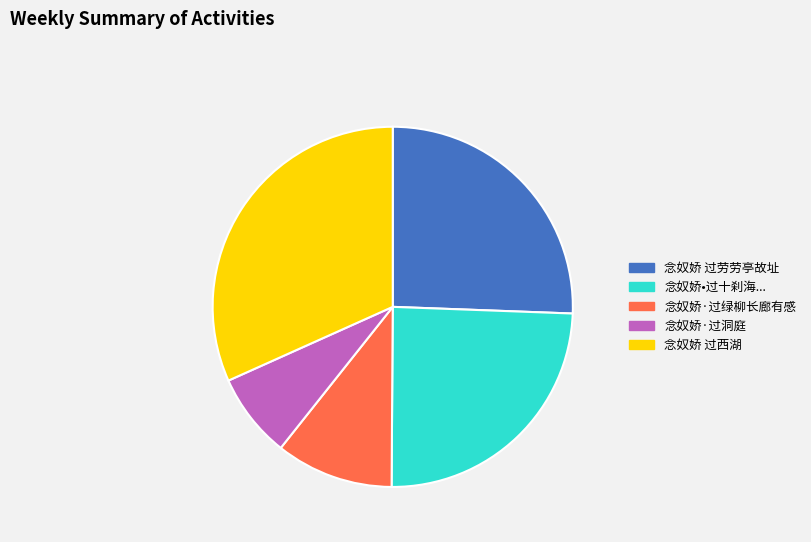

Count the number of slices in the pie.

5